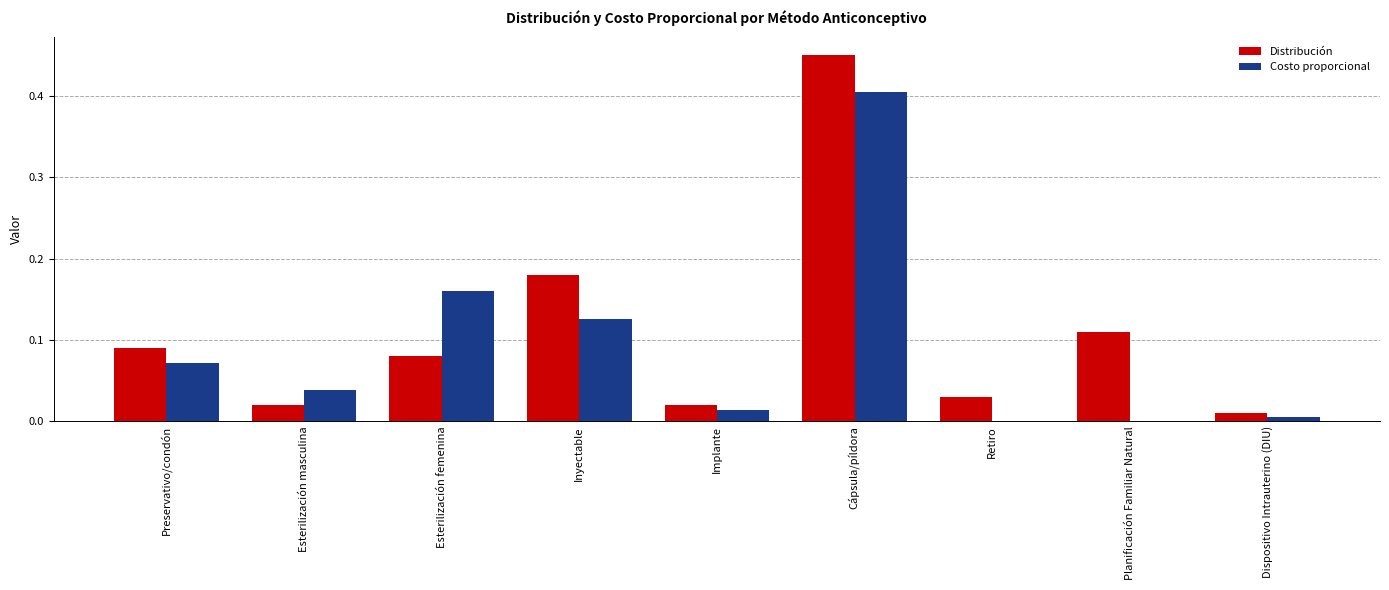

Which series changed the most between Inyectable and Retiro?

Distribución